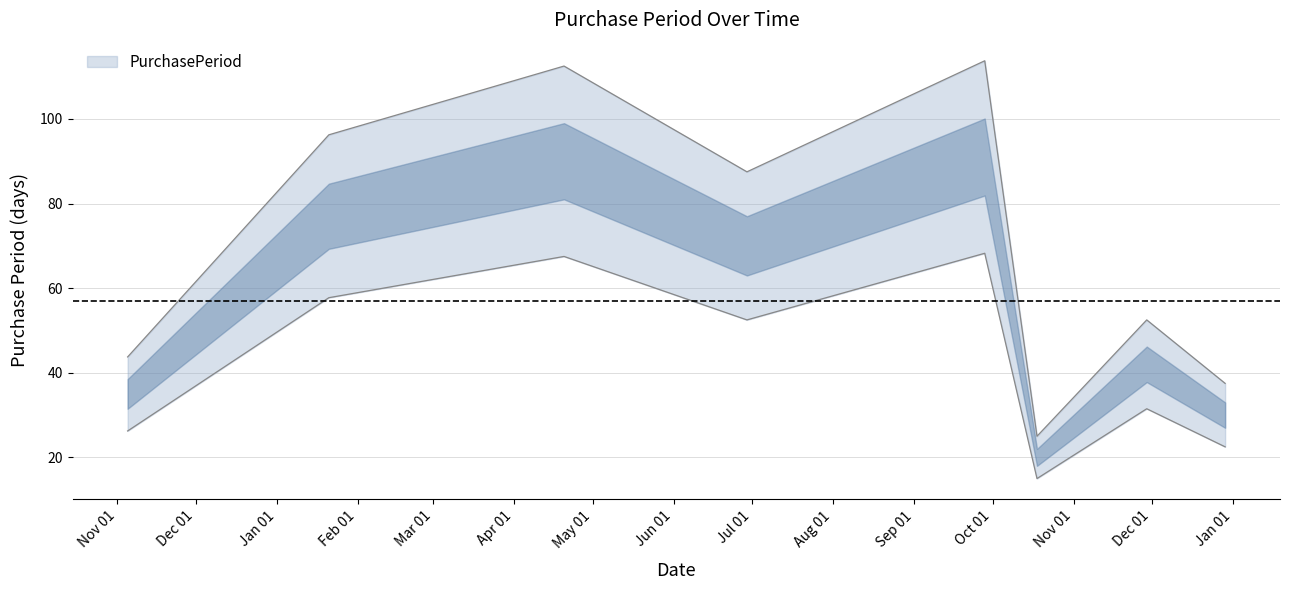

List the labels in order of value, largest first.

2016-09-28, 2016-04-20, 2016-01-21, 2016-06-29, 2016-11-29, 2015-11-05, 2016-12-29, 2016-10-18